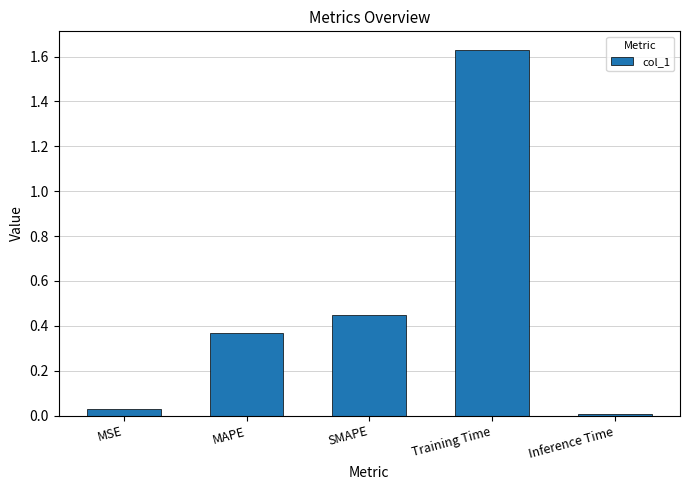

How many bars are there in total?

5